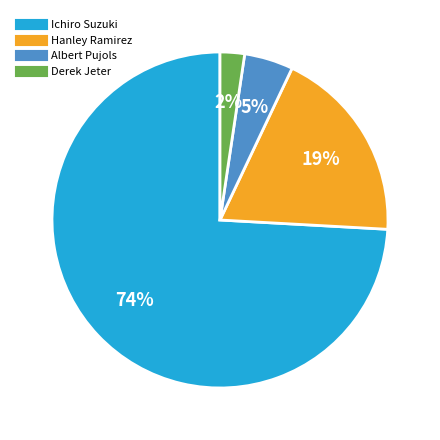

Do Albert Pujols and Hanley Ramirez together represent more than half of the pie?

No